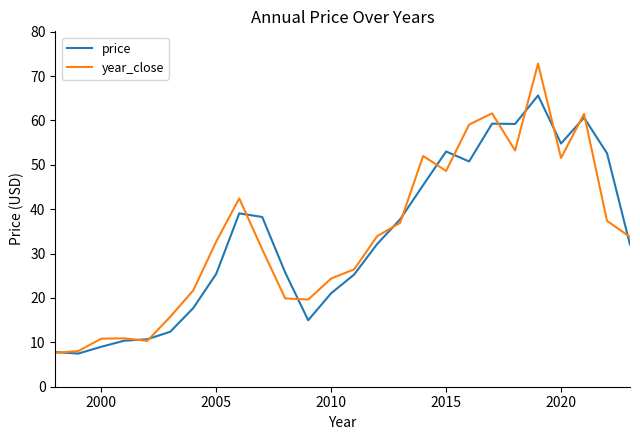

What is the lowest value of the year_close series?

7.6